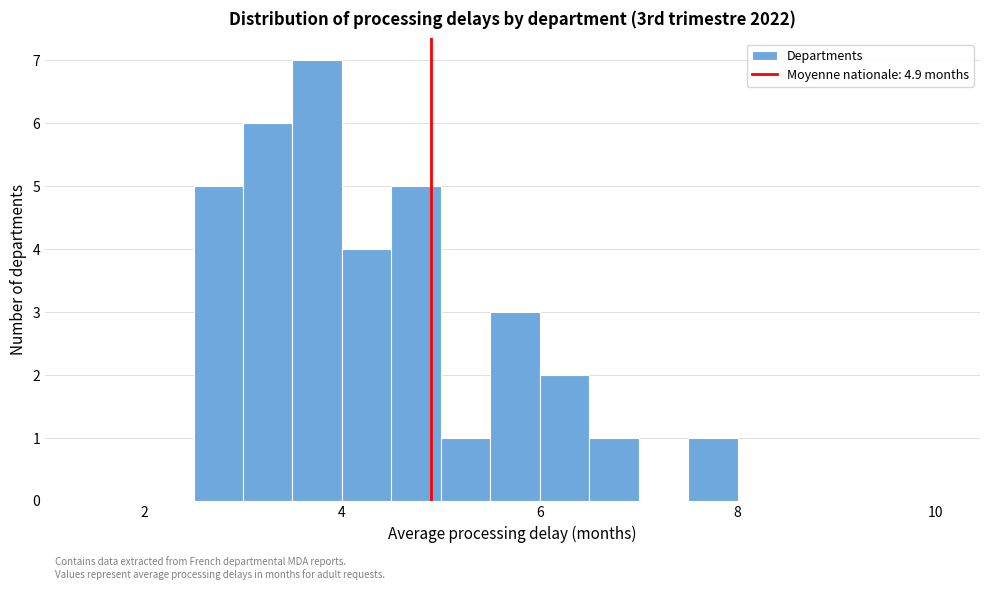

Around what value on the x-axis is the tallest bar? Give the approximate position of its centre, as read against the axis.

3.8